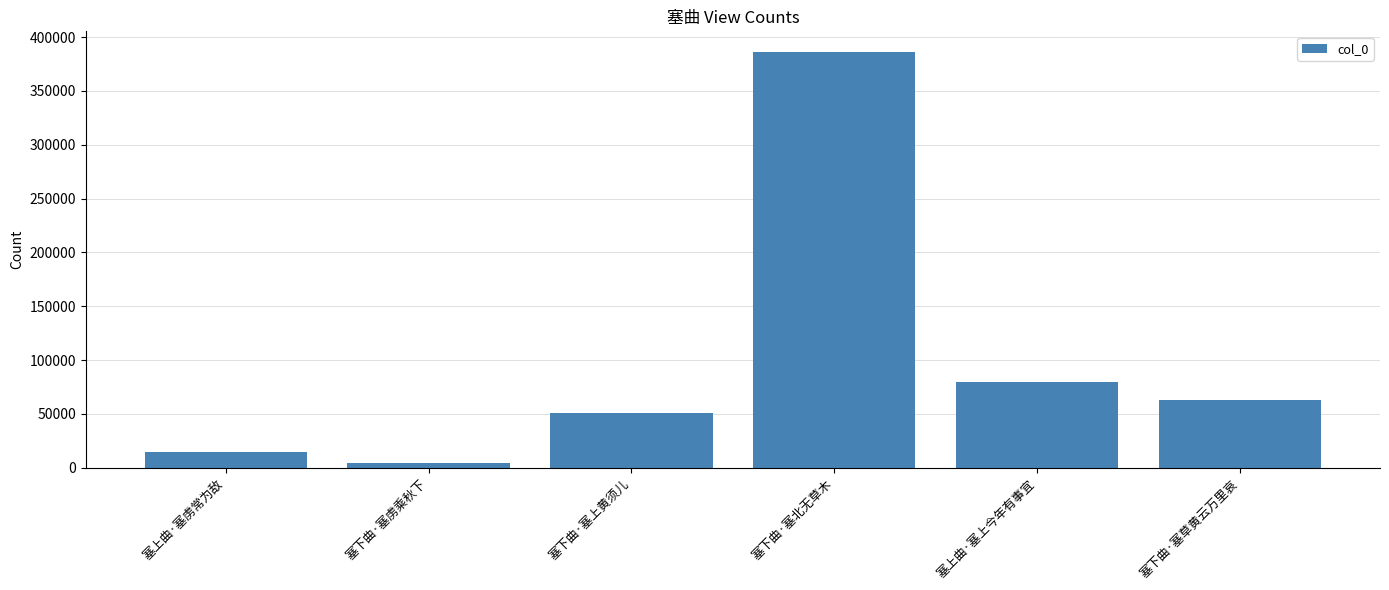

Which has a higher value, 塞下曲·塞草黄云万里哀 or 塞上曲·塞虏常为敌?

塞下曲·塞草黄云万里哀